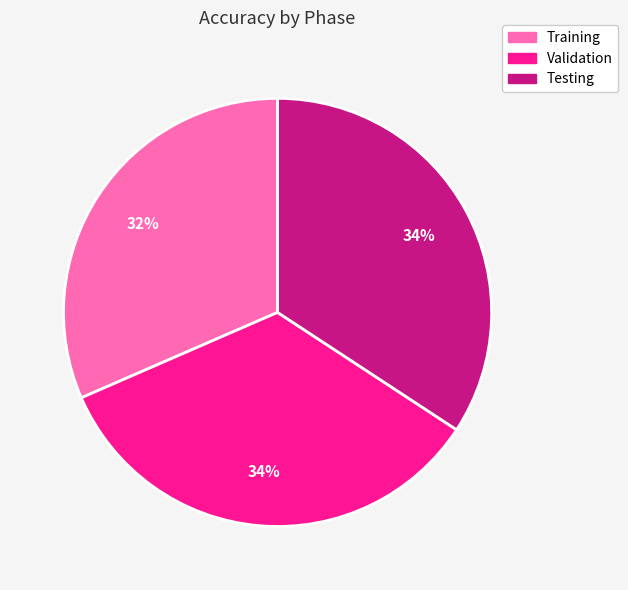

How many segments does this pie chart have?

3